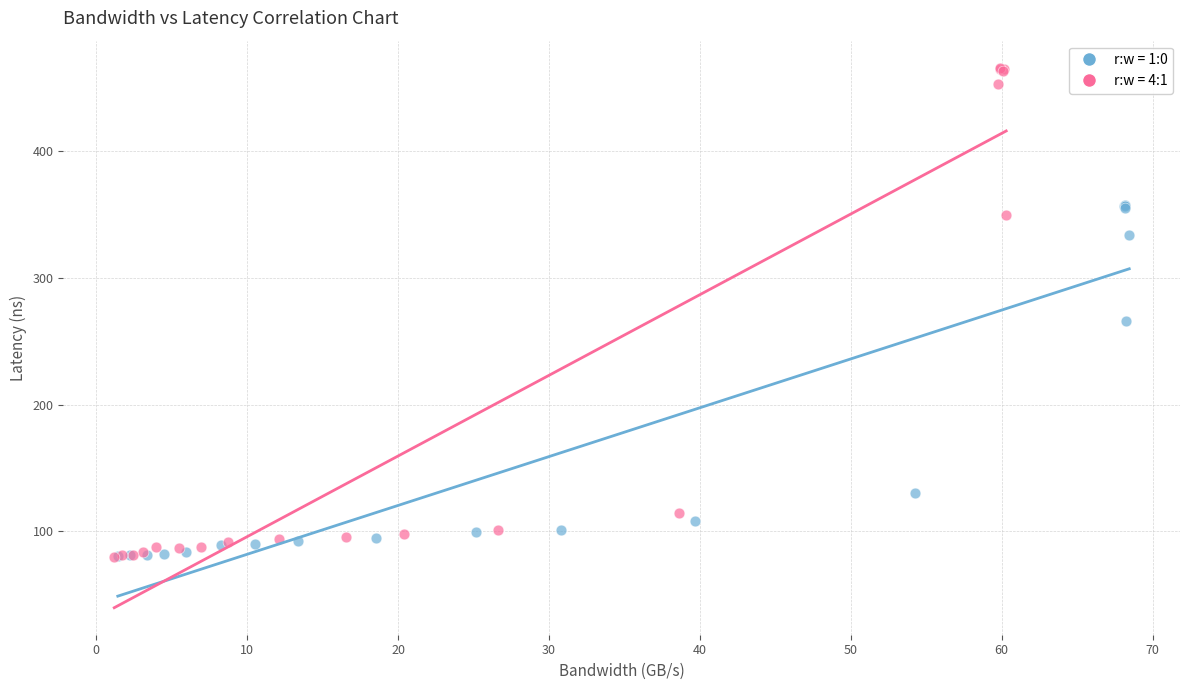

Which series reaches the maximum Y coordinate?

r:w = 4:1